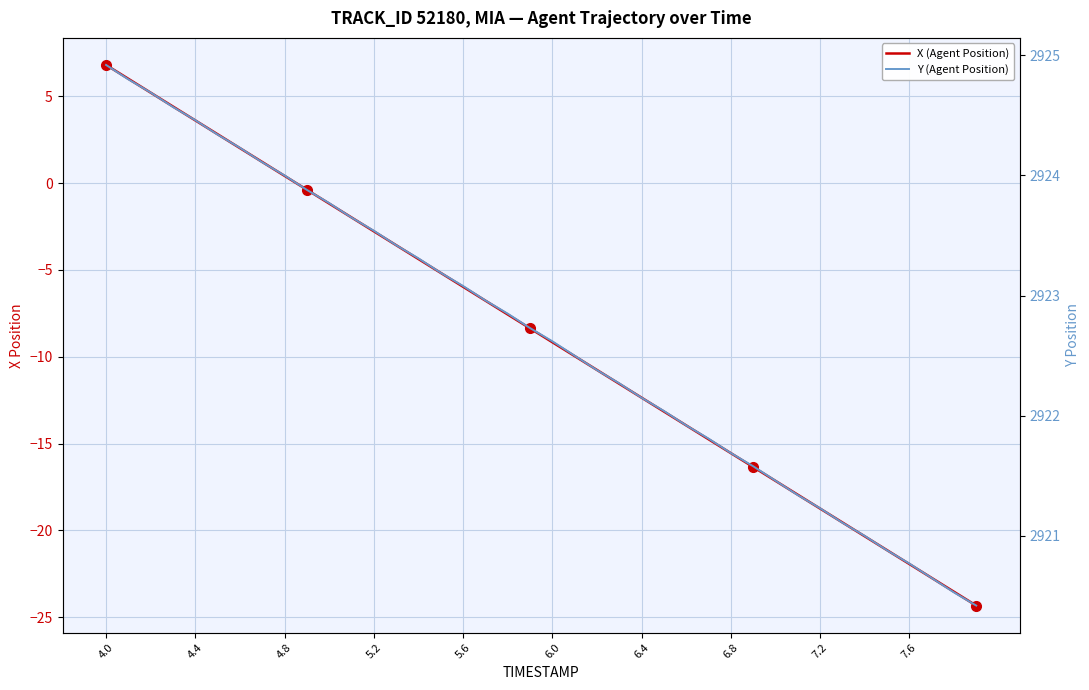

Which category has the highest value across all series?

4.0